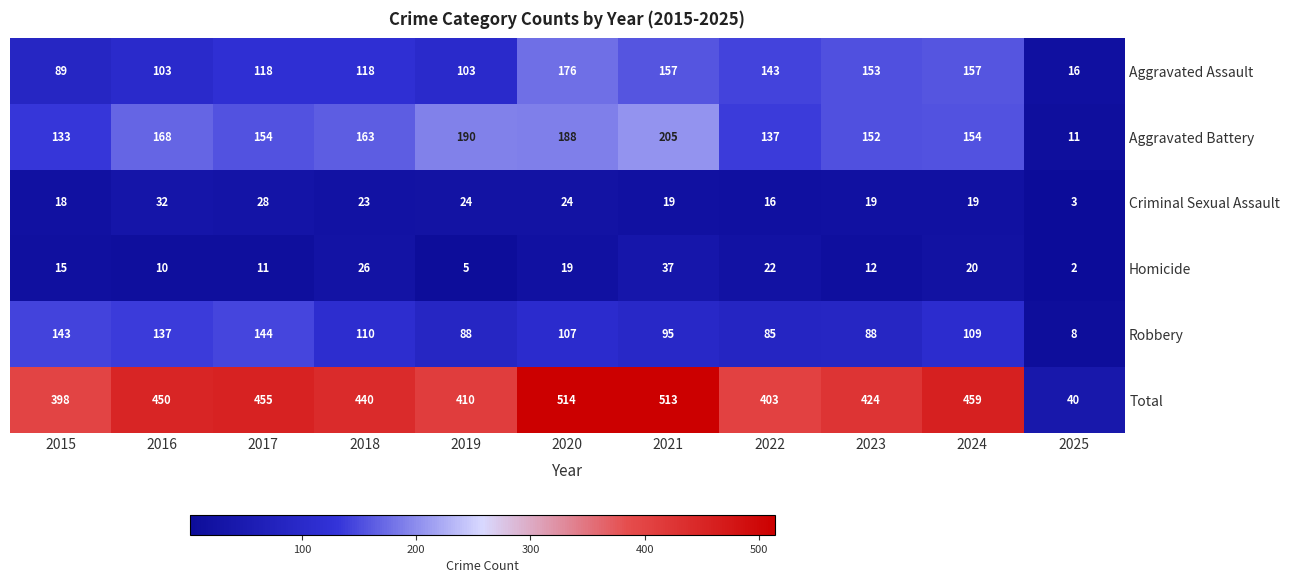

Count the number of categories in the chart.

11